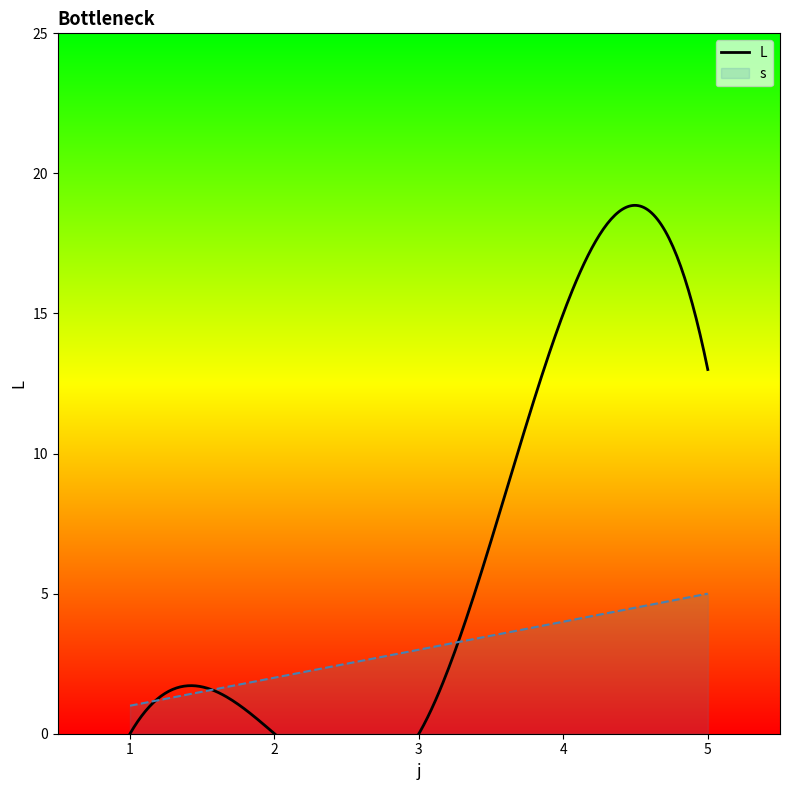

How many interior local peaks does the L series have?

1